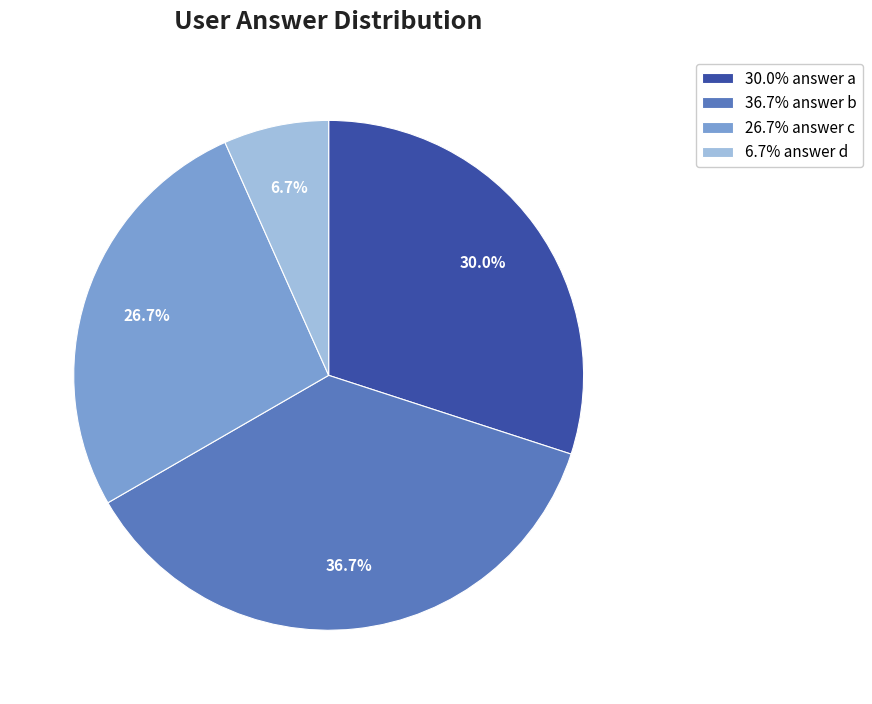

Does any single category account for the majority?

No